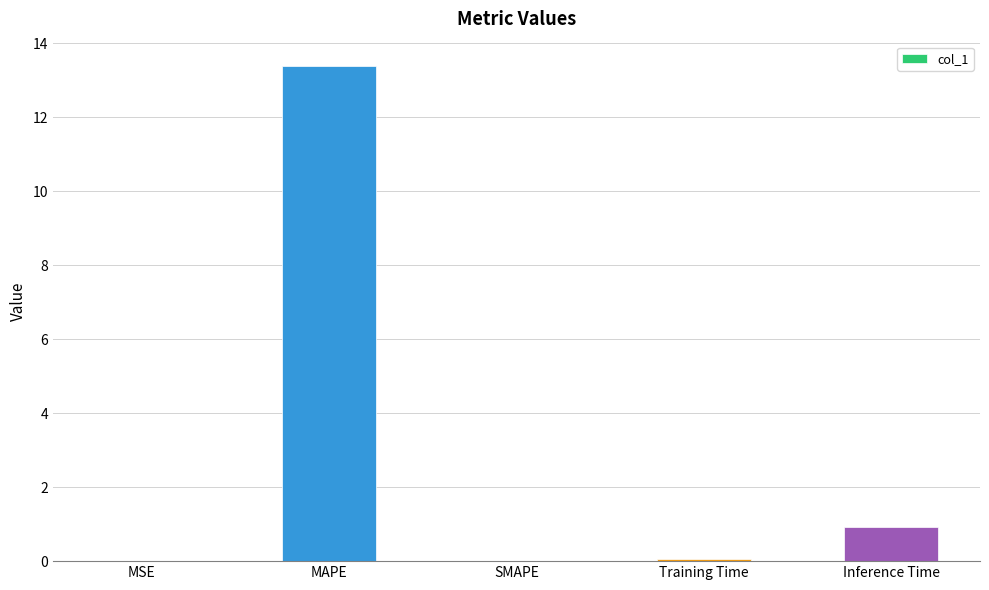

The value at SMAPE is -6.9. True or false?

False